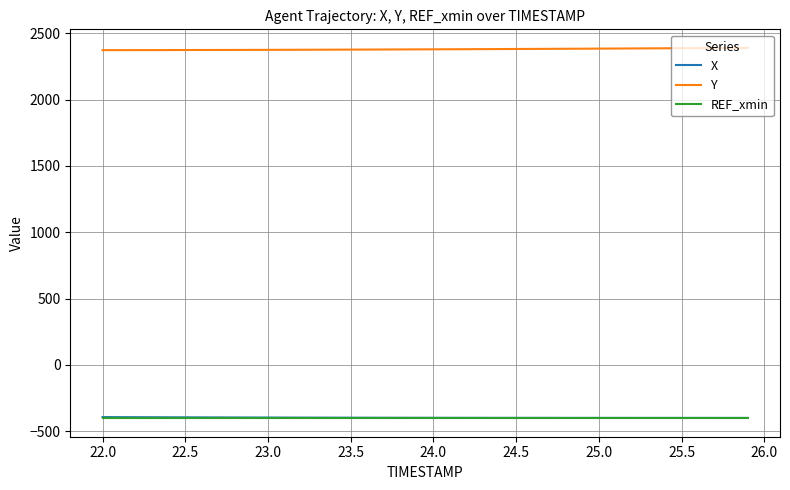

What are all the series names shown in the legend?

X, Y, REF_xmin